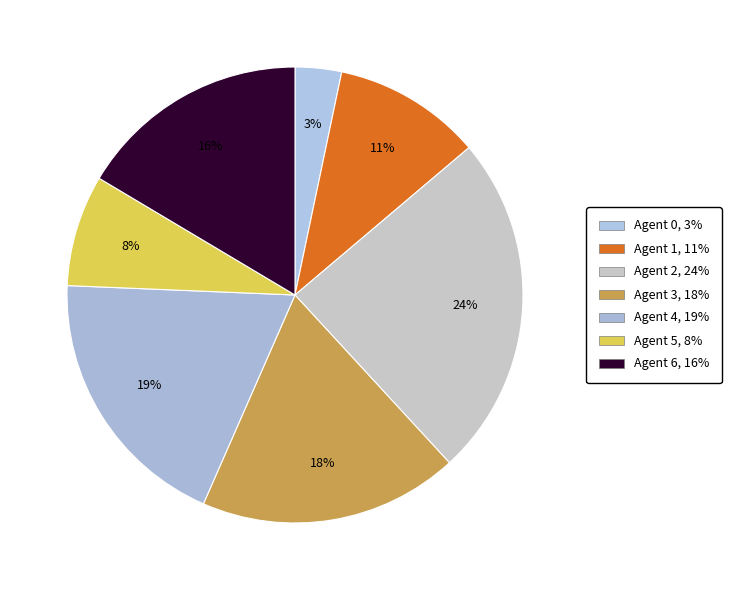

Count the number of slices in the pie.

7